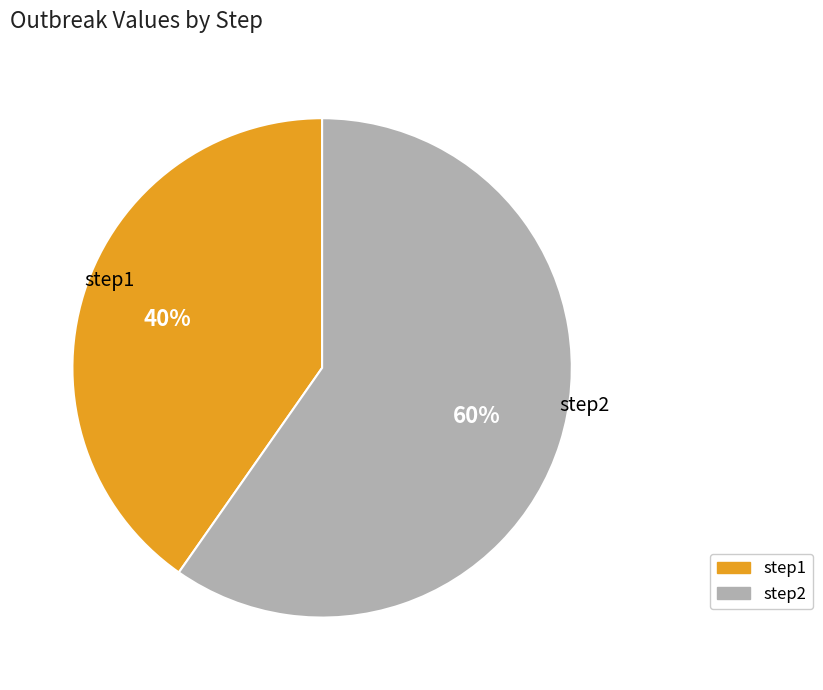

Is it true that step2 is 71% of the pie?

False